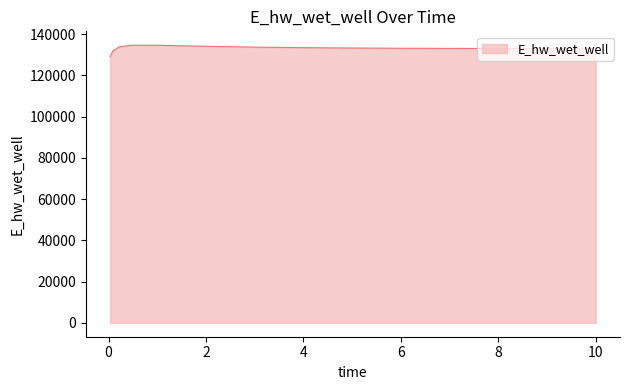

What is the maximum value shown in the chart?

134608.9